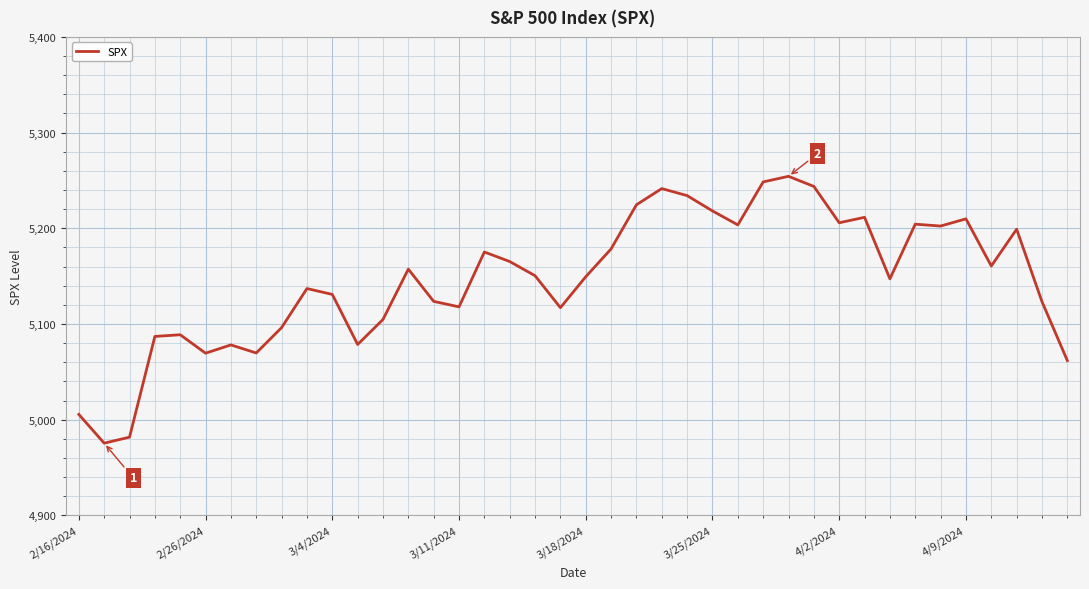

What is the minimum value shown in the chart?

4975.5